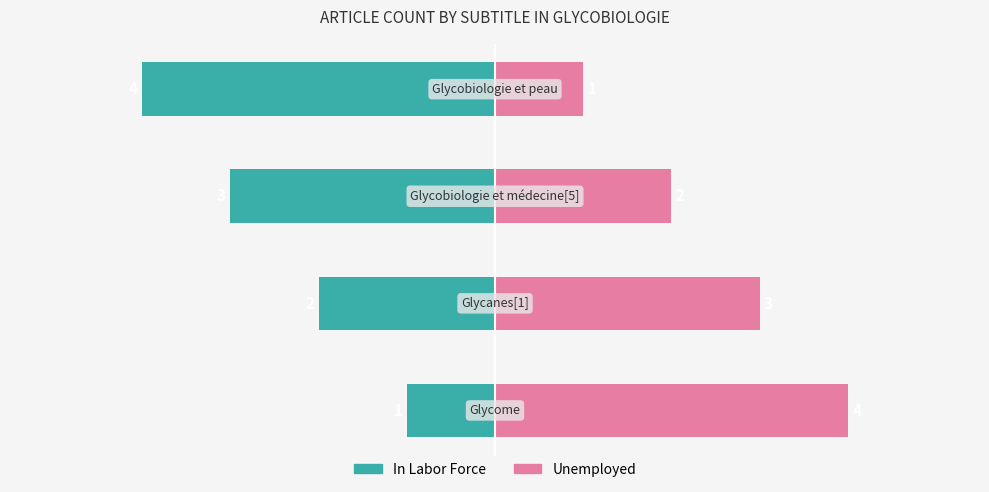

What is the maximum value shown in the chart?

4